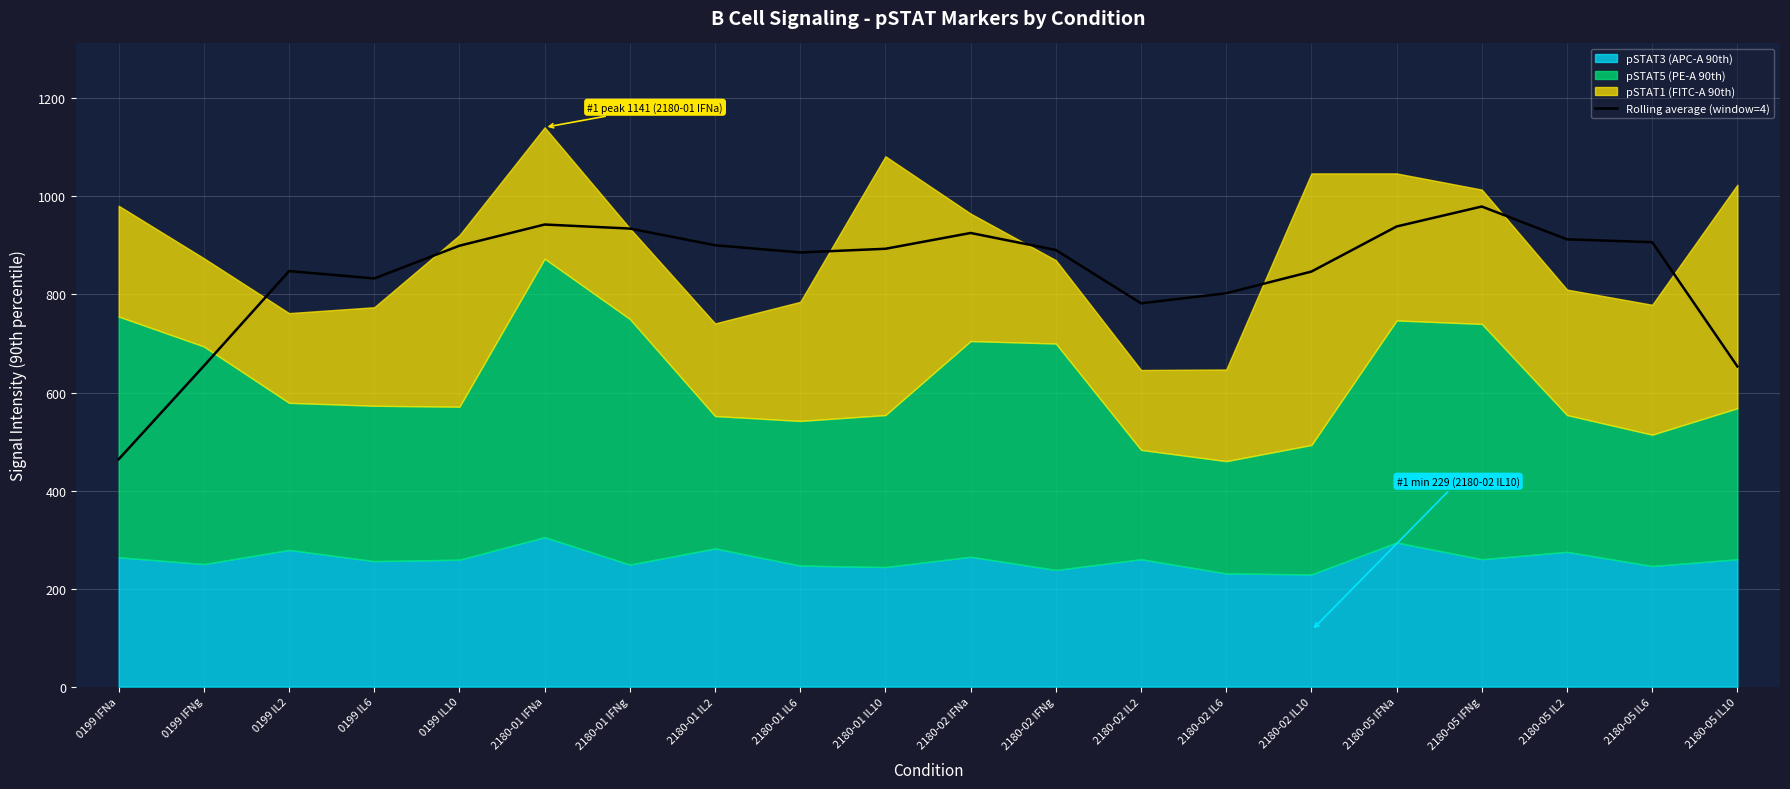

What is the change in value from 0199 IFNg to 2180-05 IL10?

-1.0